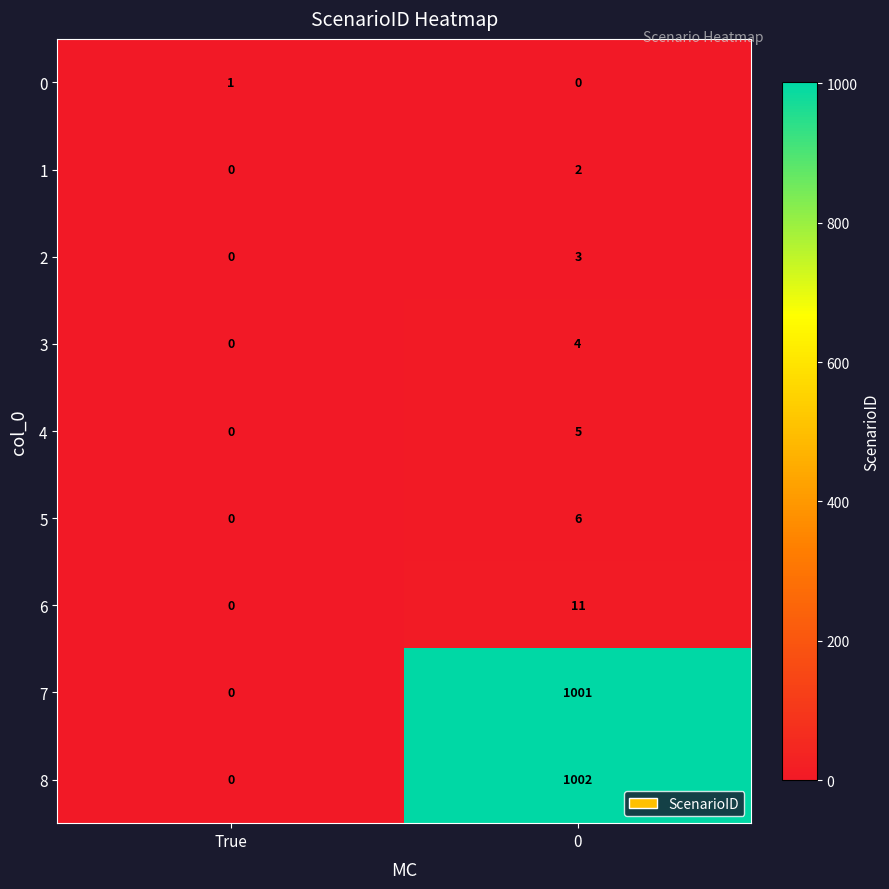

What is the difference between the 8 values at 0 and True?

1002